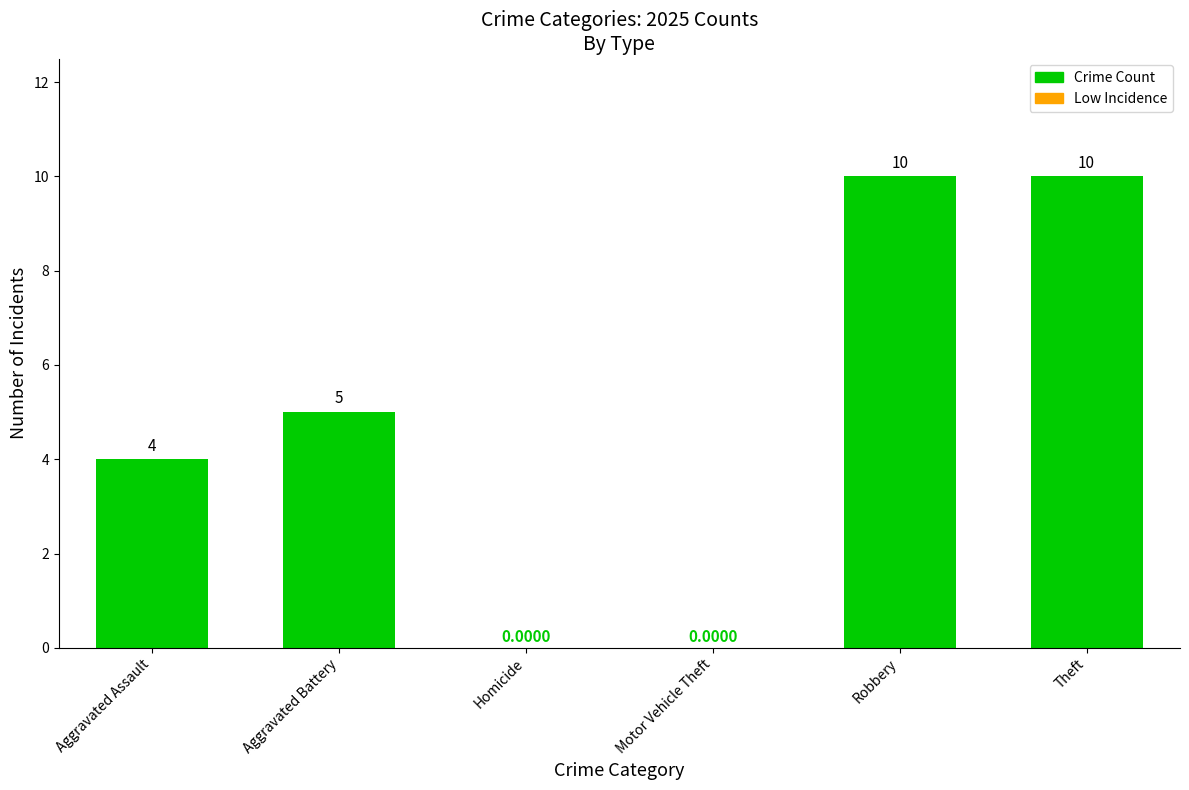

Is it true that the value at Homicide is -6?

False